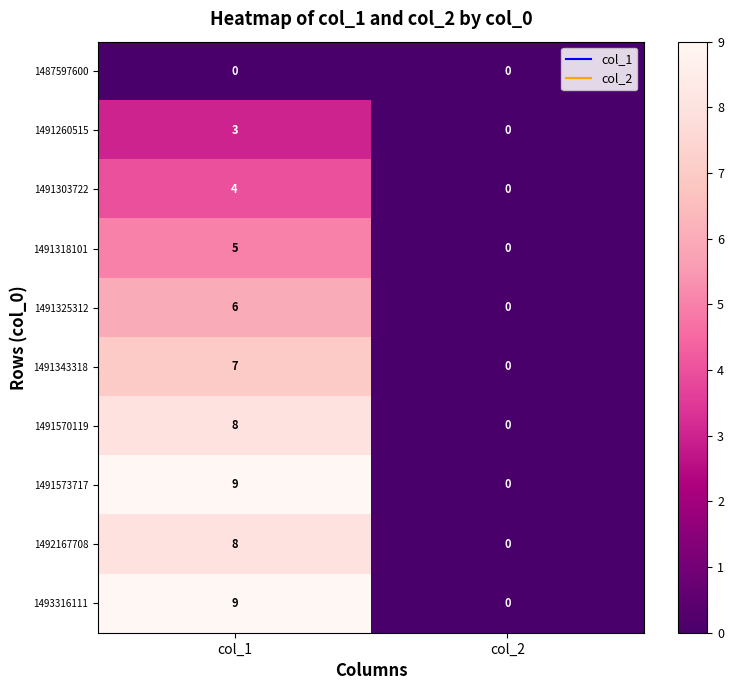

What is the difference between the highest and lowest values at col_1?

9